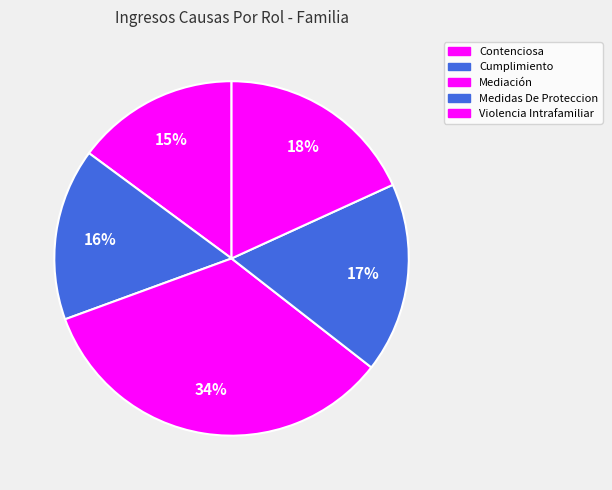

True or false: Contenciosa accounts for 15% of the total.

True